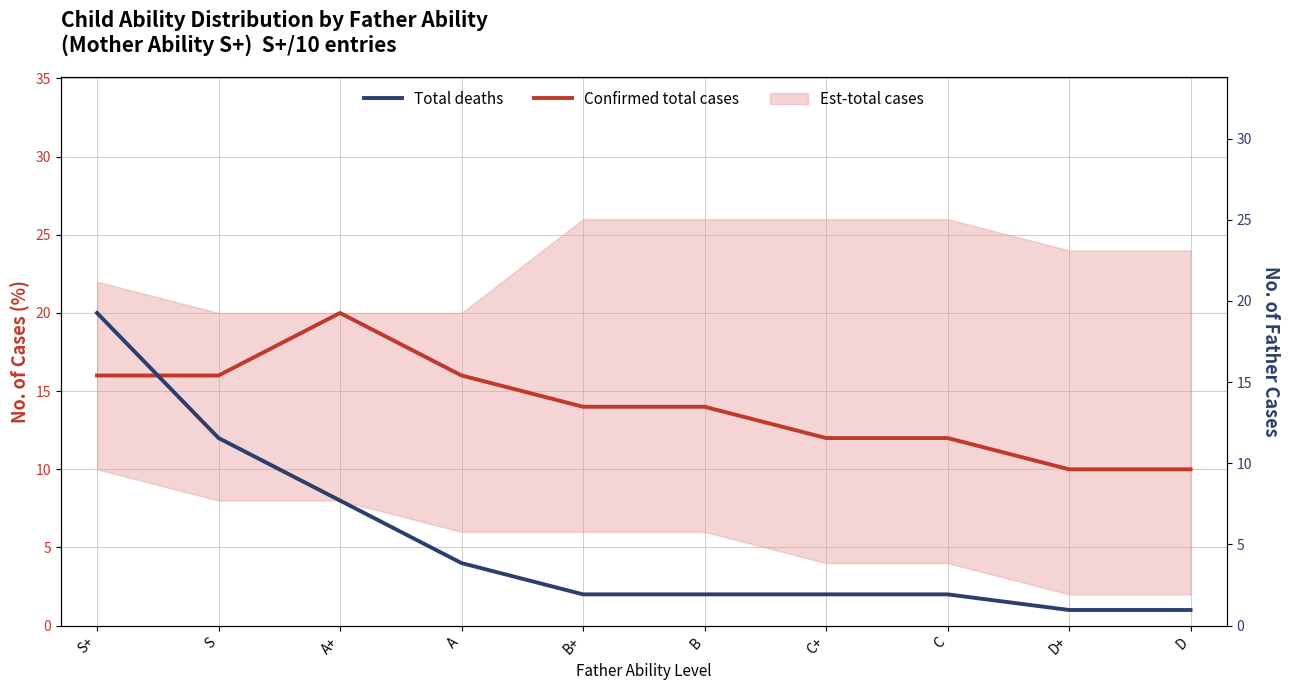

Reading right to left, extract all data points from this chart.

Confirmed total cases: 10	10	12	12	14	14	16	20	16	16
Total deaths: 1	1	2	2	2	2	4	8	12	20